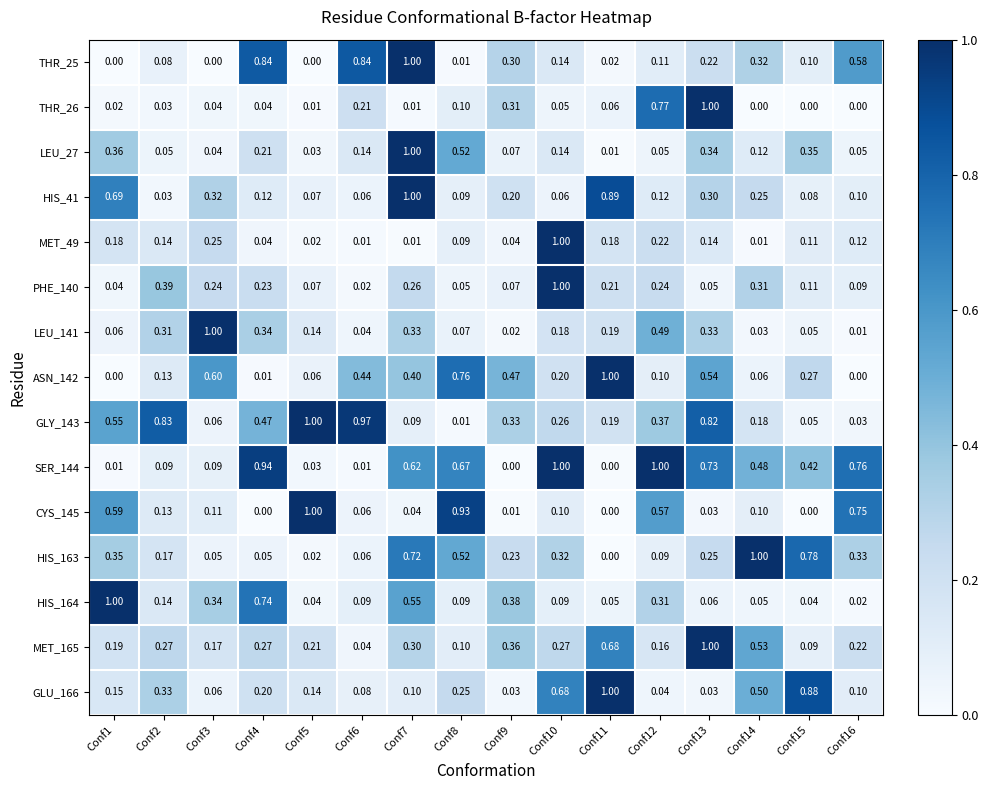

Is the value of ASN_142 at Conf5 greater than the value of GLY_143 at Conf14?

No